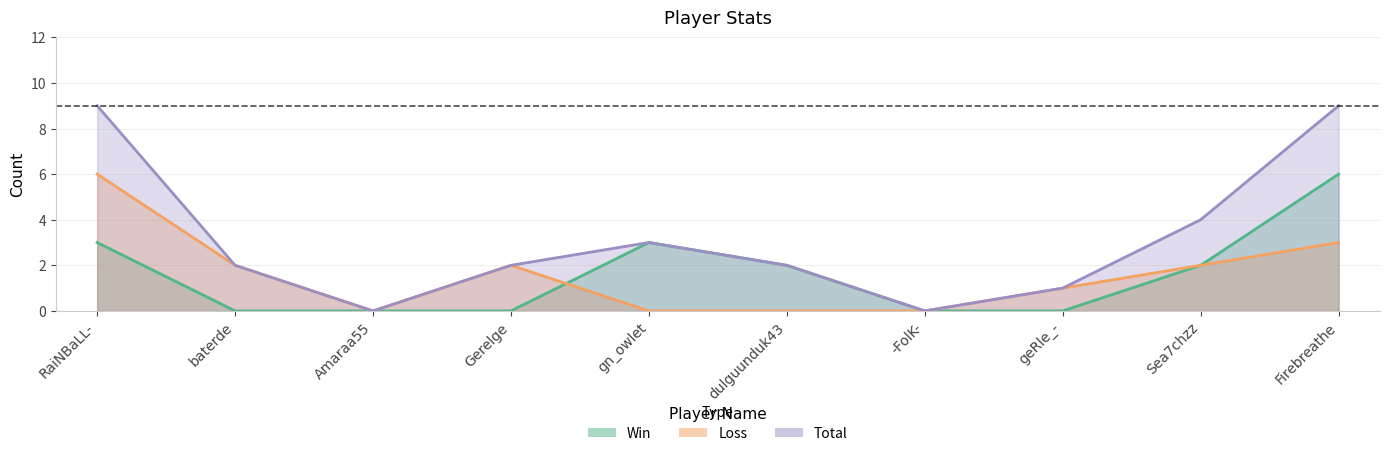

Between Sea7chzz and Firebreathe, which is larger?

Firebreathe